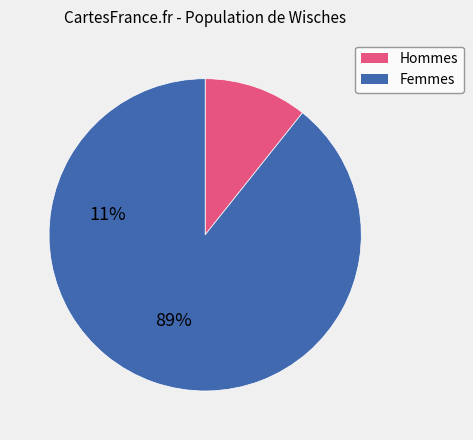

Is there a majority slice in this chart?

Yes